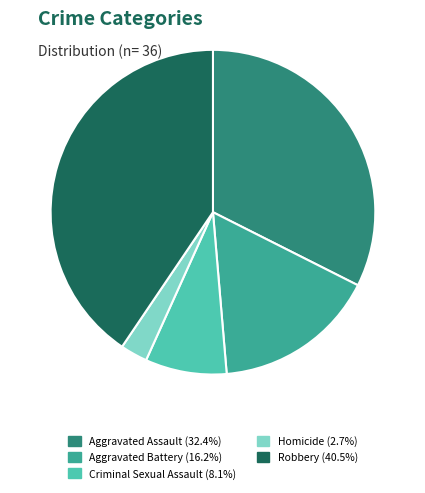

Does Robbery (40.5%) represent more than half of the total?

No